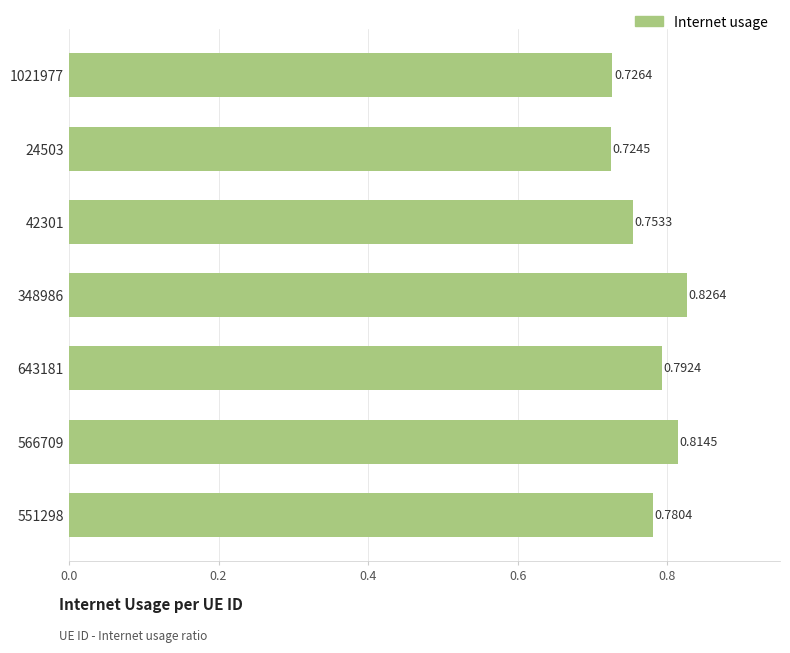

Does the chart contain any negative values?

No